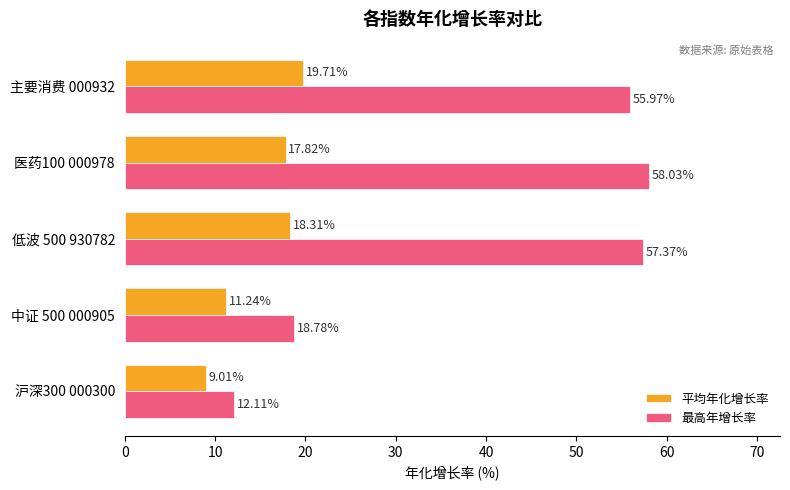

Which series has the largest total across all categories?

最高年增长率